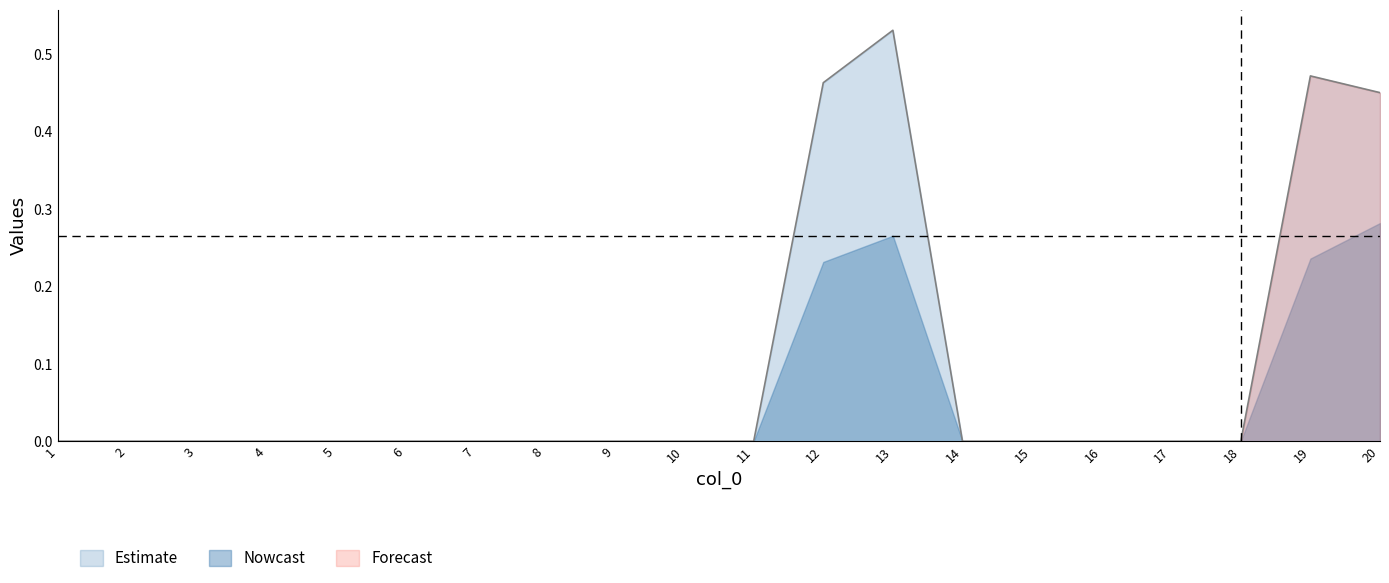

Is it true that Estimate equals -0.2 at 3?

False